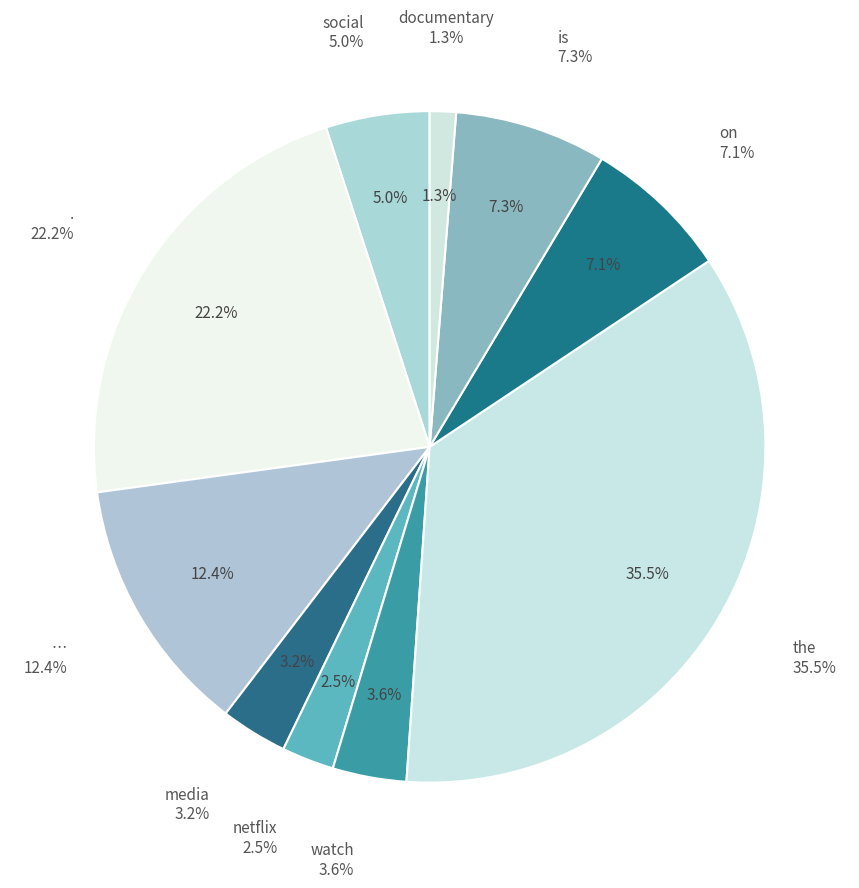

What is the largest slice in the pie chart?

the